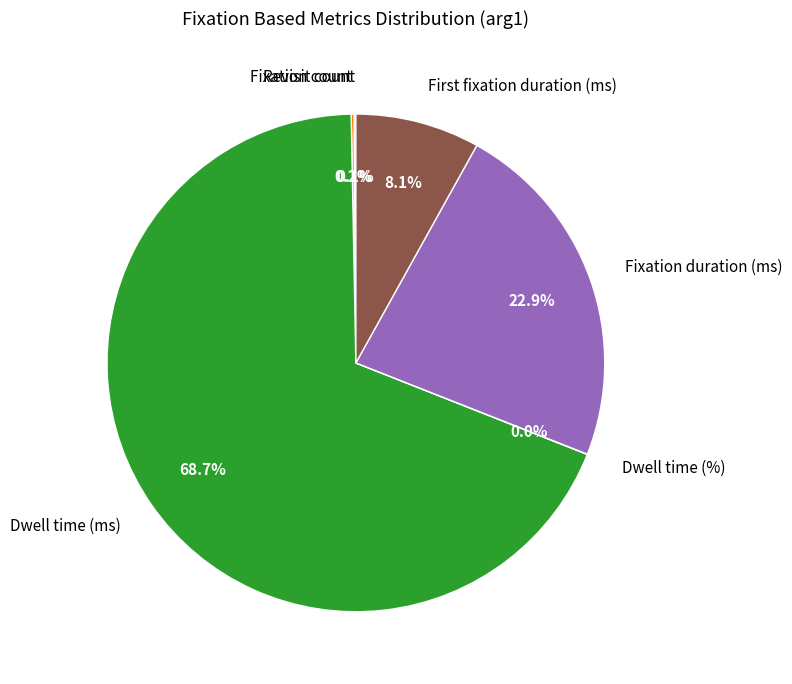

Is there any slice that represents more than half of the pie?

Yes